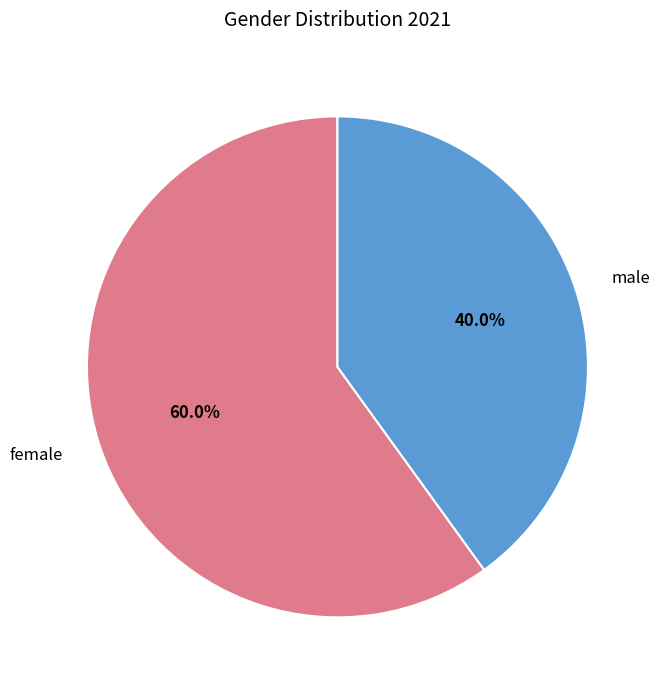

To the nearest percent, what percentage of the pie is female?

60%